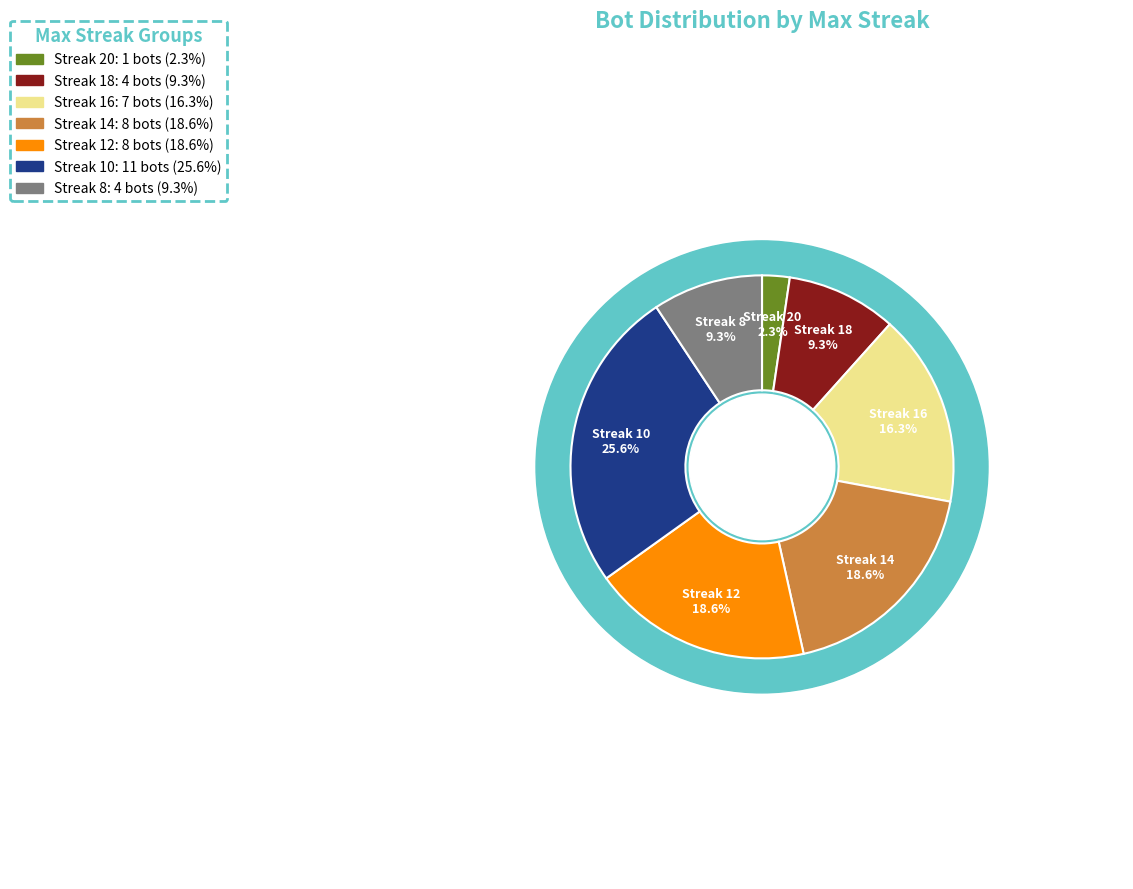

The 16 slice represents 2% of the pie. True or false?

False